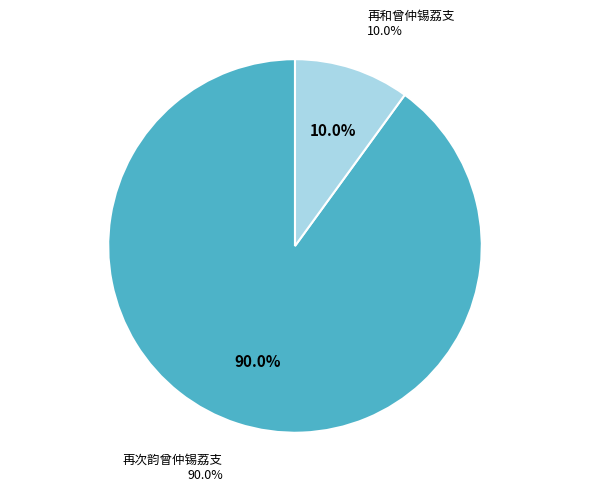

To the nearest percent, what is the combined percentage of 再和曾仲锡荔支 and 再次韵曾仲锡荔支?

100%